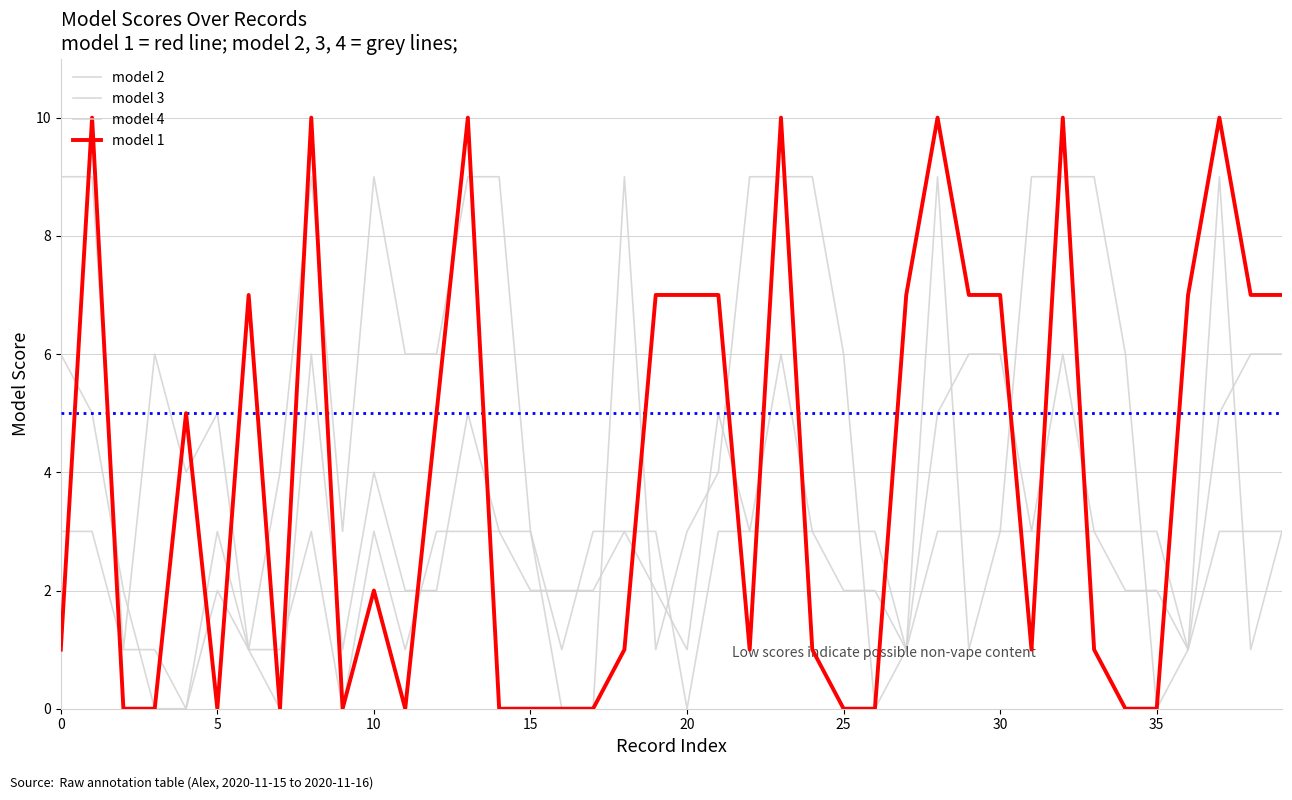

Does the chart display data point markers on the line(s)?

No